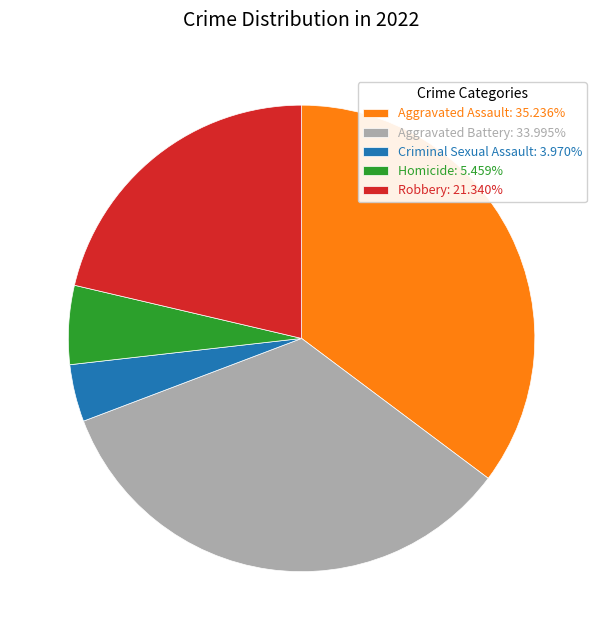

What is the smallest slice in the pie chart?

Criminal Sexual Assault